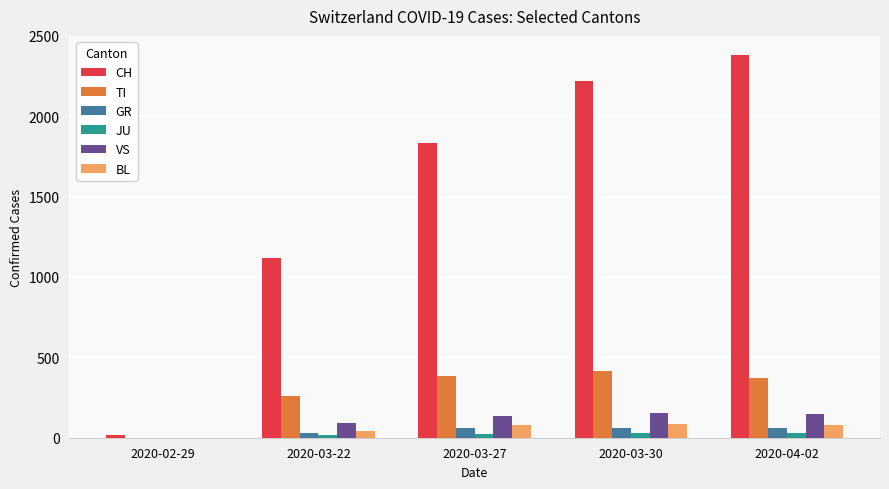

What is the sum of all GR values?

203